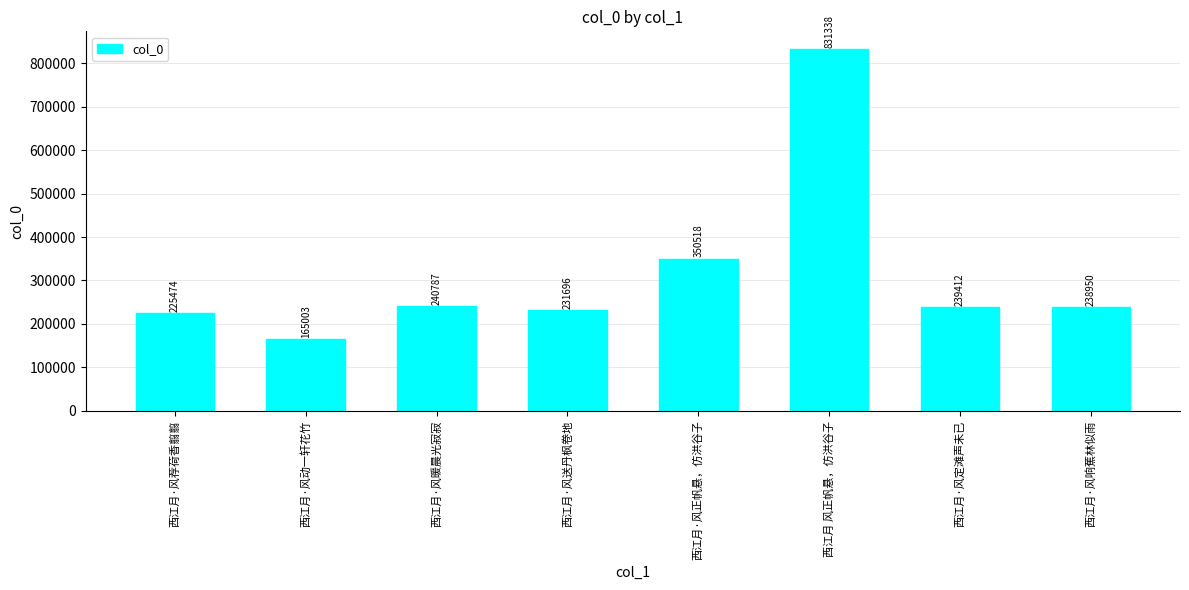

What is the value of the 6th bar from the left?

831338